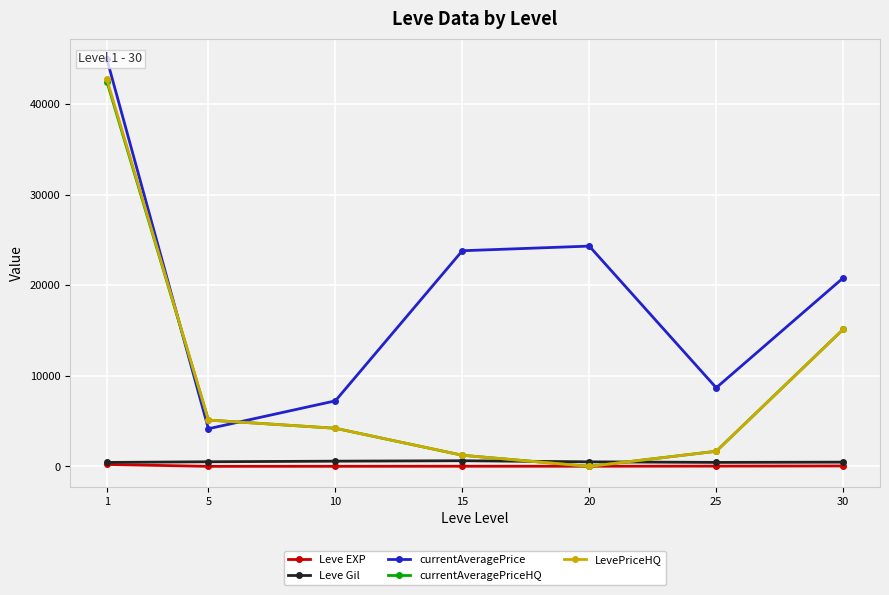

List the labels in order of currentAveragePrice value, smallest first.

5, 10, 25, 30, 15, 20, 1